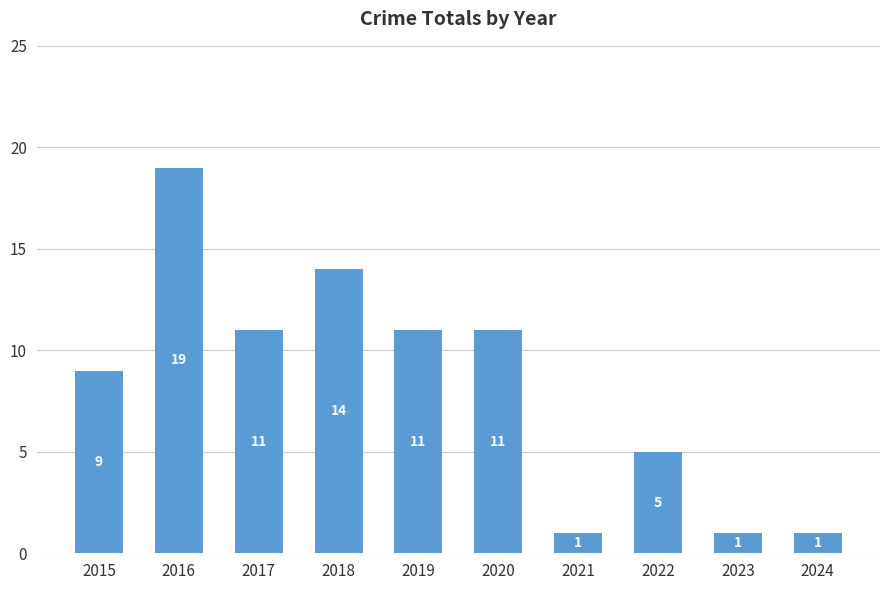

Which label corresponds to the largest value in the chart?

2016